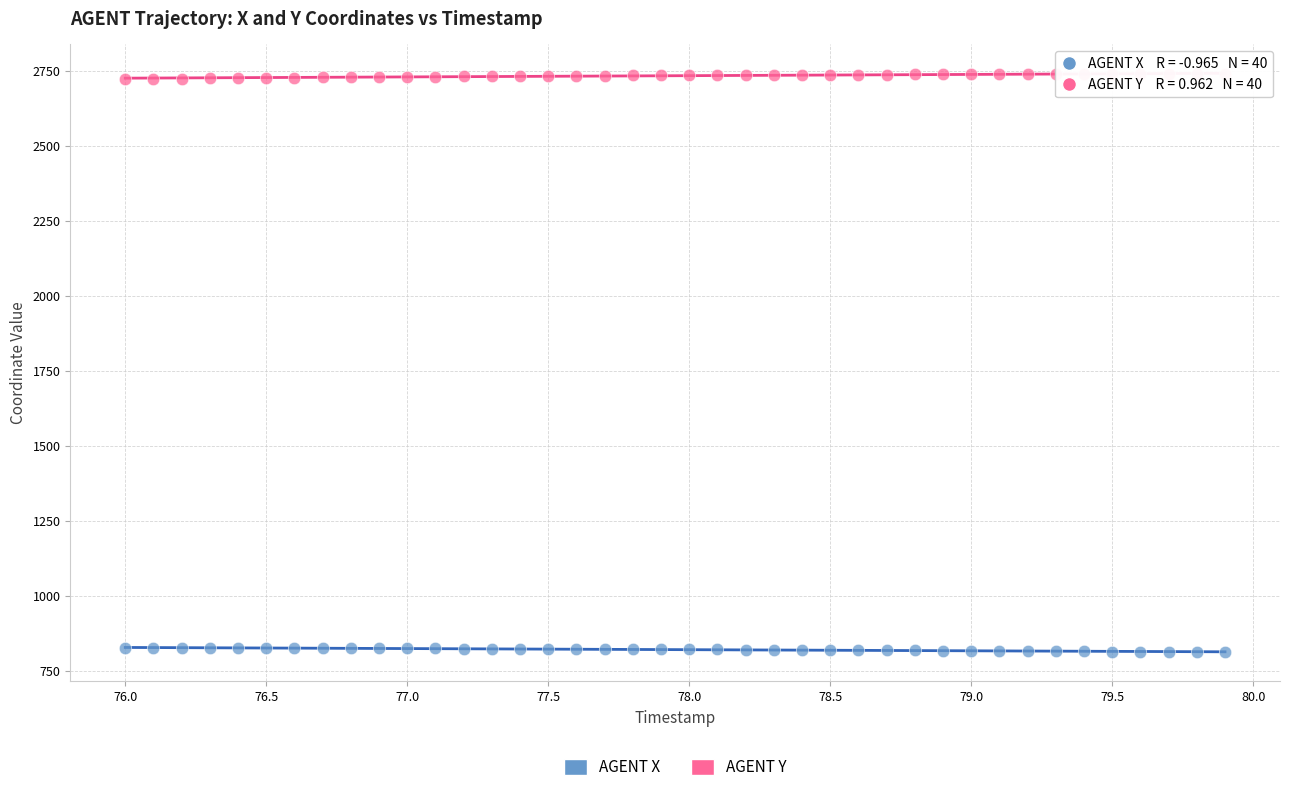

What is the X range (max minus min) for the scatter plot?

3.9